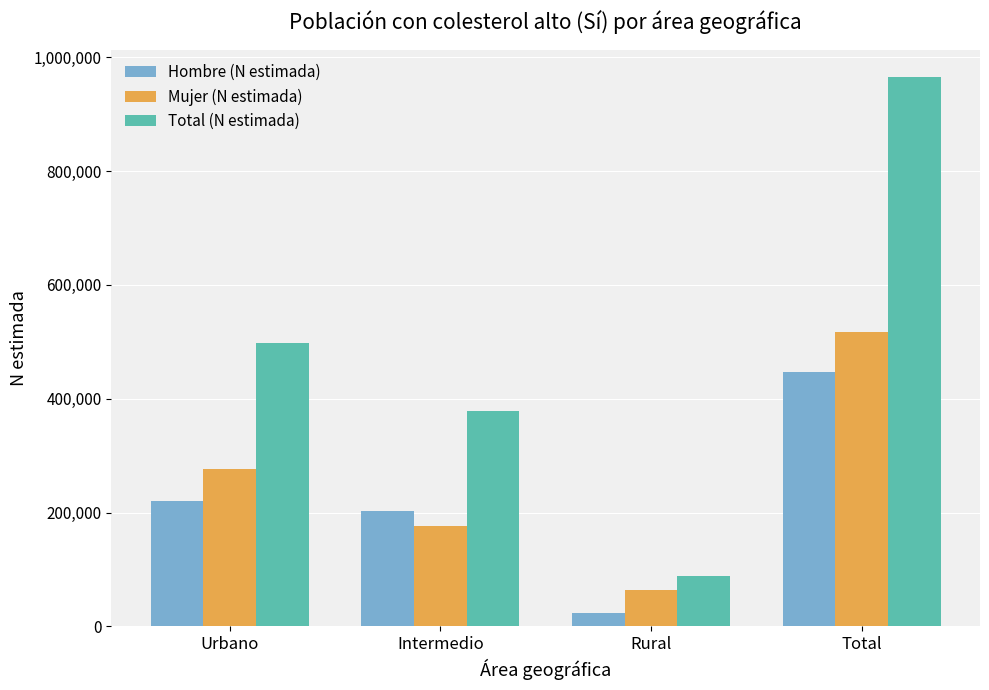

How many groups of bars are there?

4